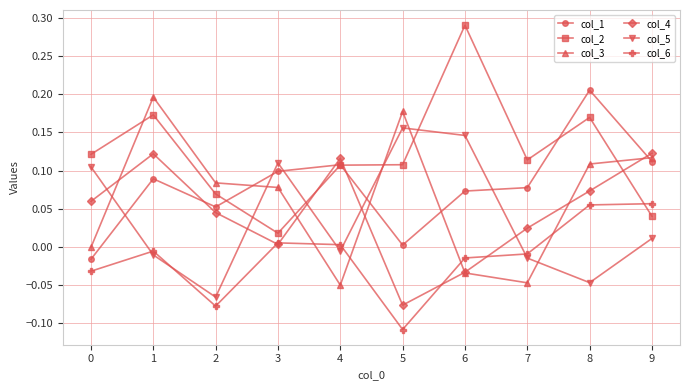

True or false: col_2 has more than 2 points higher than both neighbors.

True